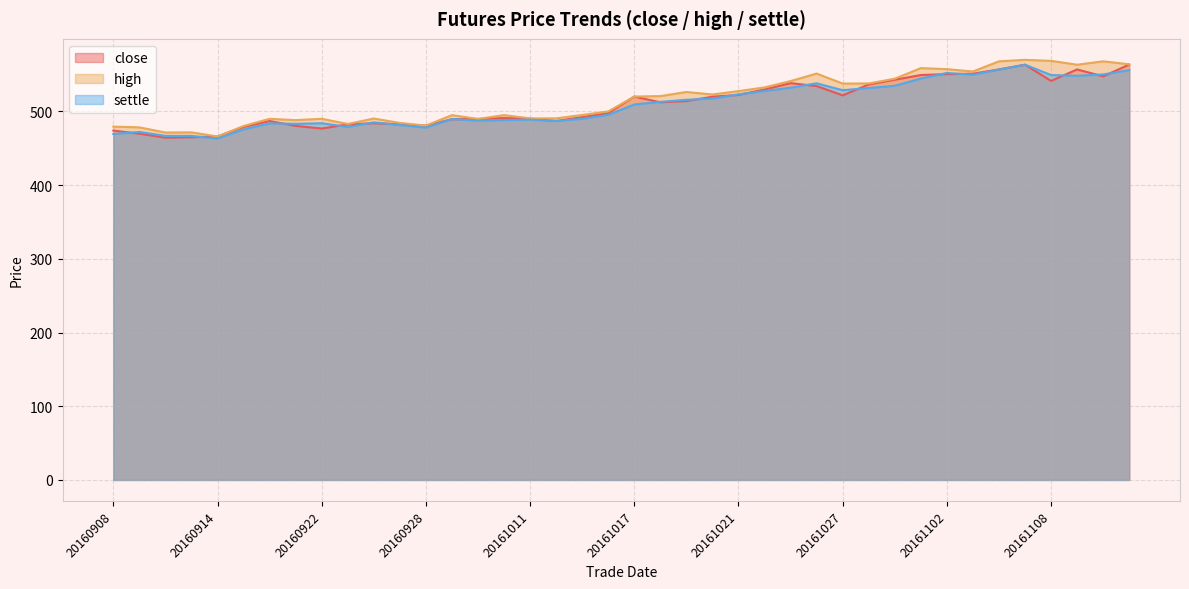

Does the chart display data point markers on the line(s)?

No